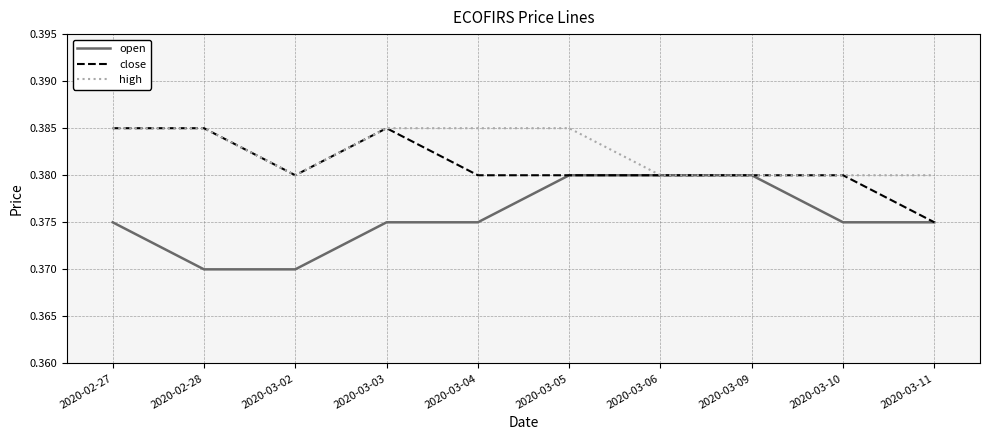

How many close values are between 0 and 1?

10